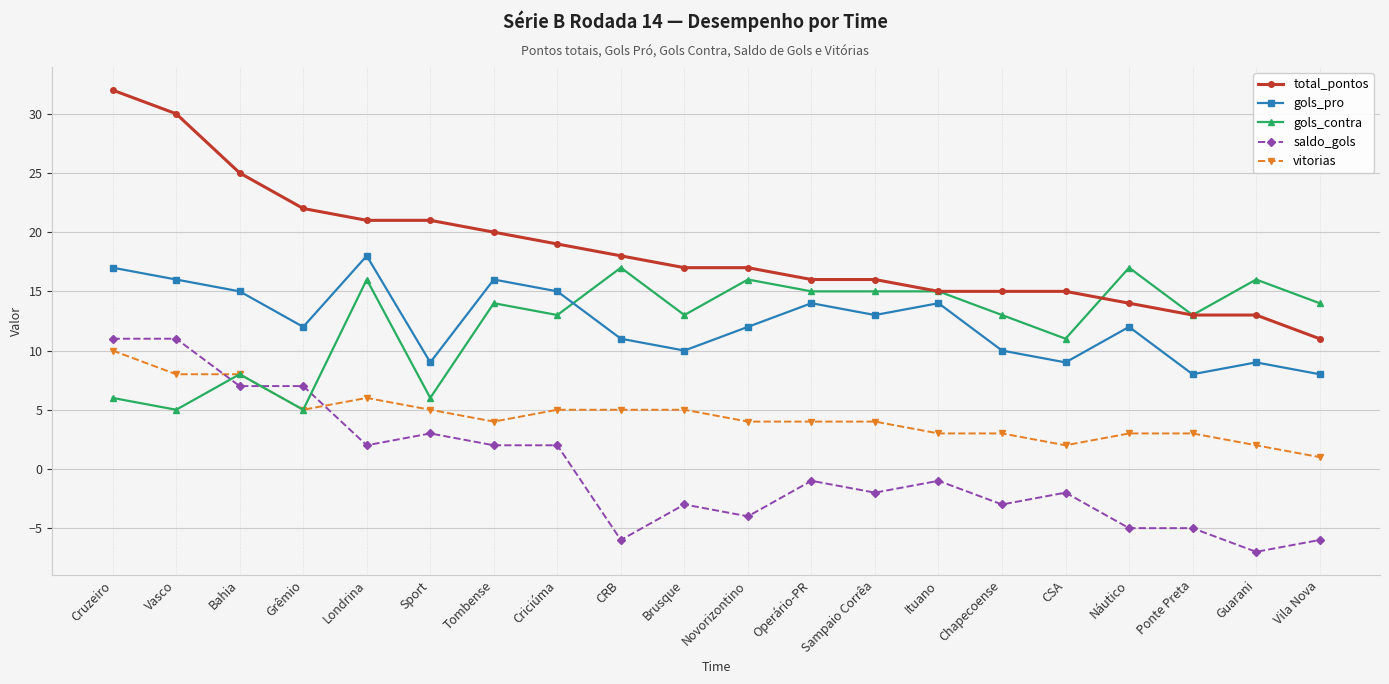

What is the sum of all gols_contra values?

248